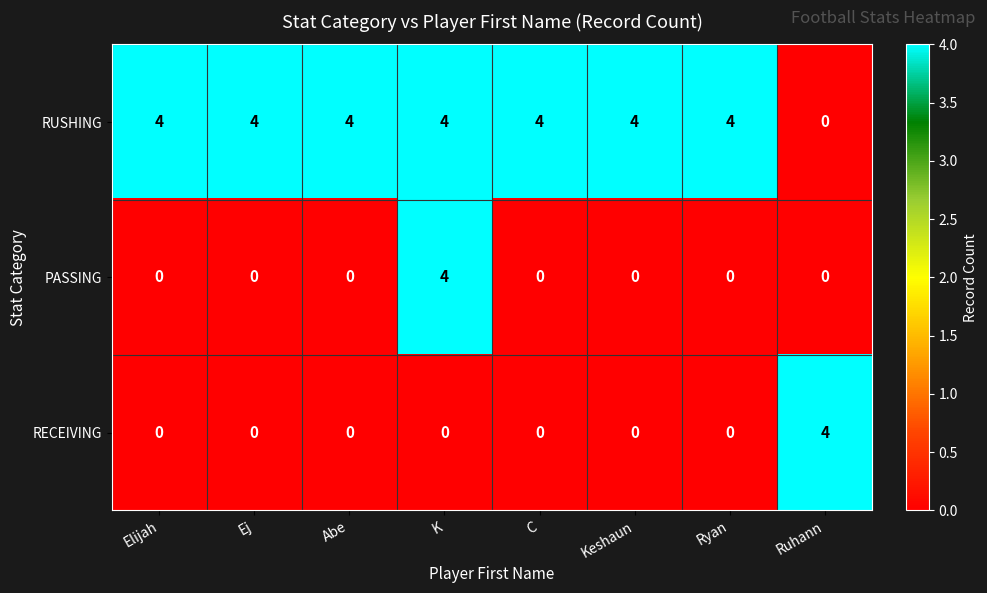

Read the RUSHING value at Keshaun.

4